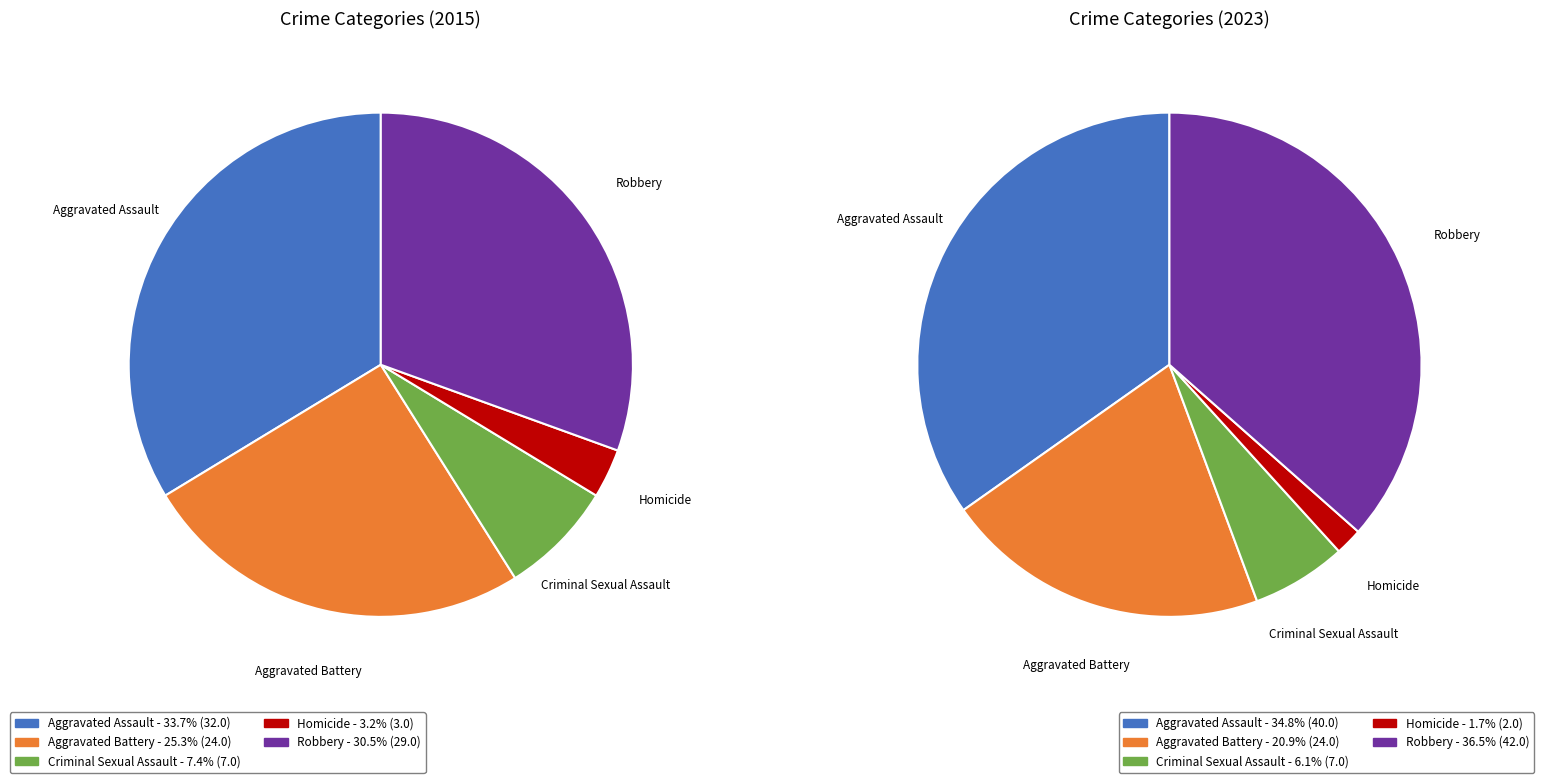

Does Aggravated Battery represent more than half of the total?

No